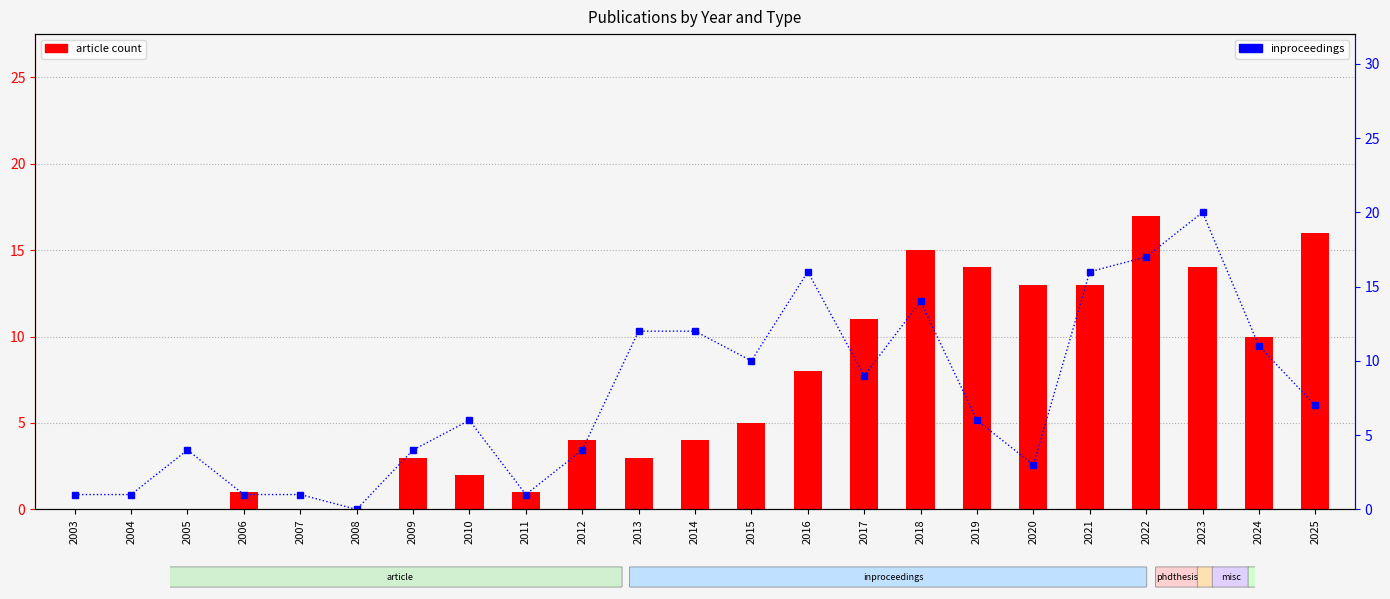

Reading left to right, extract all data points from this chart.

article: 2003=0	2004=0	2005=0	2006=1	2007=0	2008=0	2009=3	2010=2	2011=1	2012=4	2013=3	2014=4	2015=5	2016=8	2017=11	2018=15	2019=14	2020=13	2021=13	2022=17	2023=14	2024=10	2025=16
inproceedings: 2003=1	2004=1	2005=4	2006=1	2007=1	2008=0	2009=4	2010=6	2011=1	2012=4	2013=12	2014=12	2015=10	2016=16	2017=9	2018=14	2019=6	2020=3	2021=16	2022=17	2023=20	2024=11	2025=7